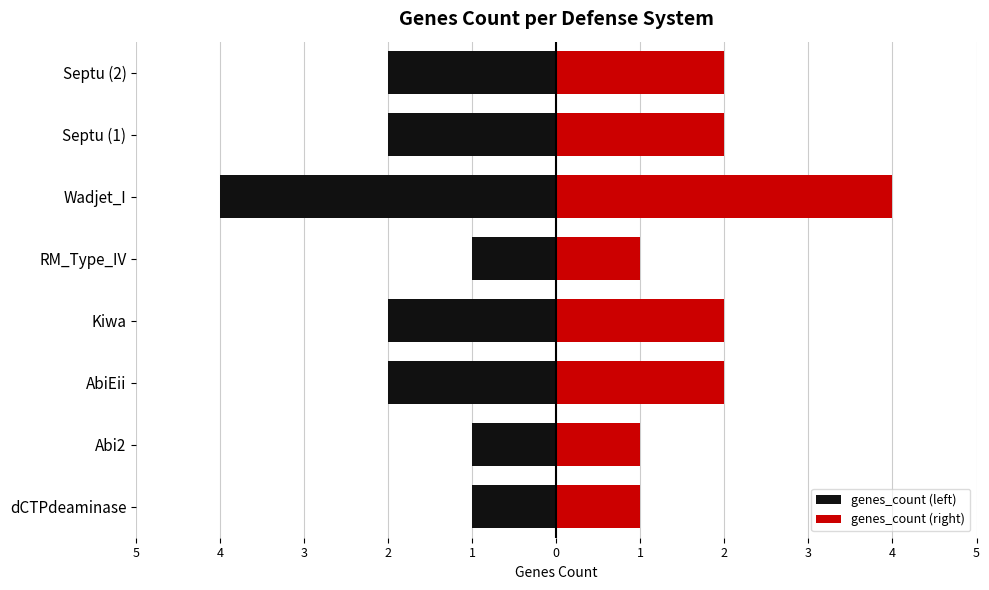

Which series has the widest spread of values?

genes_count (left)